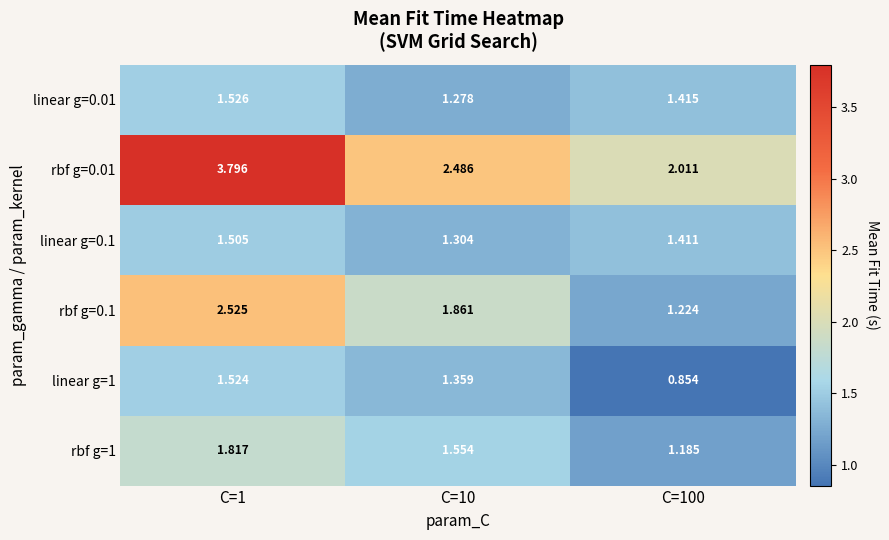

Between C=1 and C=100, which series saw the biggest shift?

rbf g=0.01